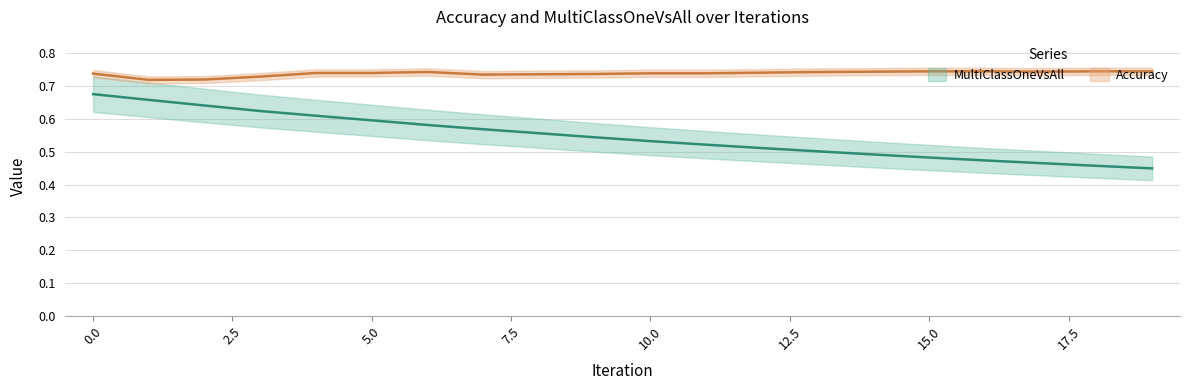

Does the chart have visible grid lines?

Yes